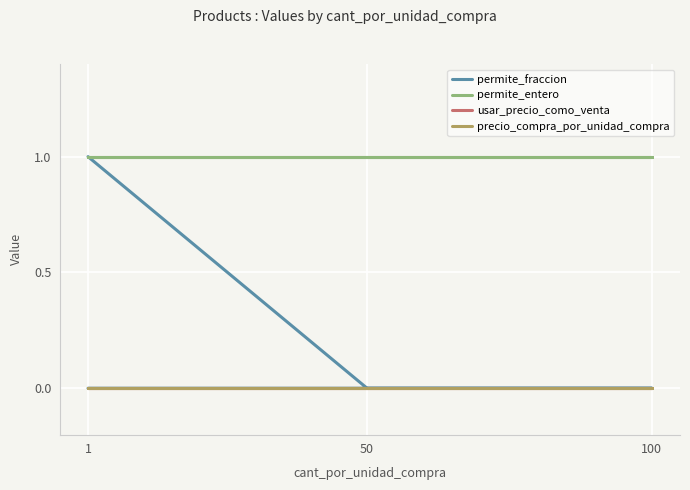

How many lines are shown in the chart?

4